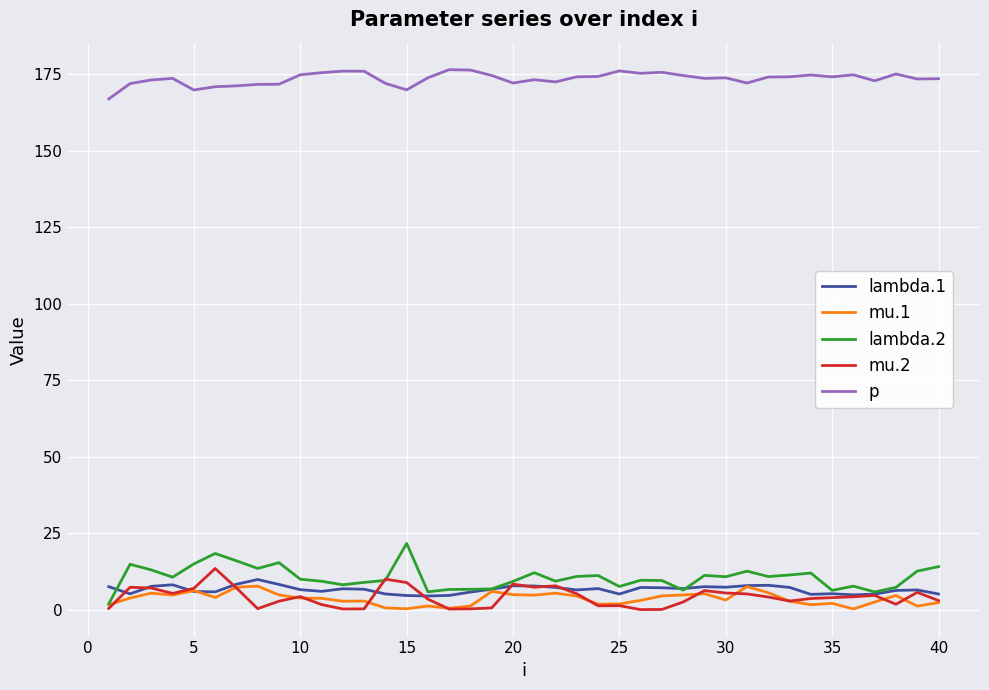

What is the greatest value displayed?

176.4